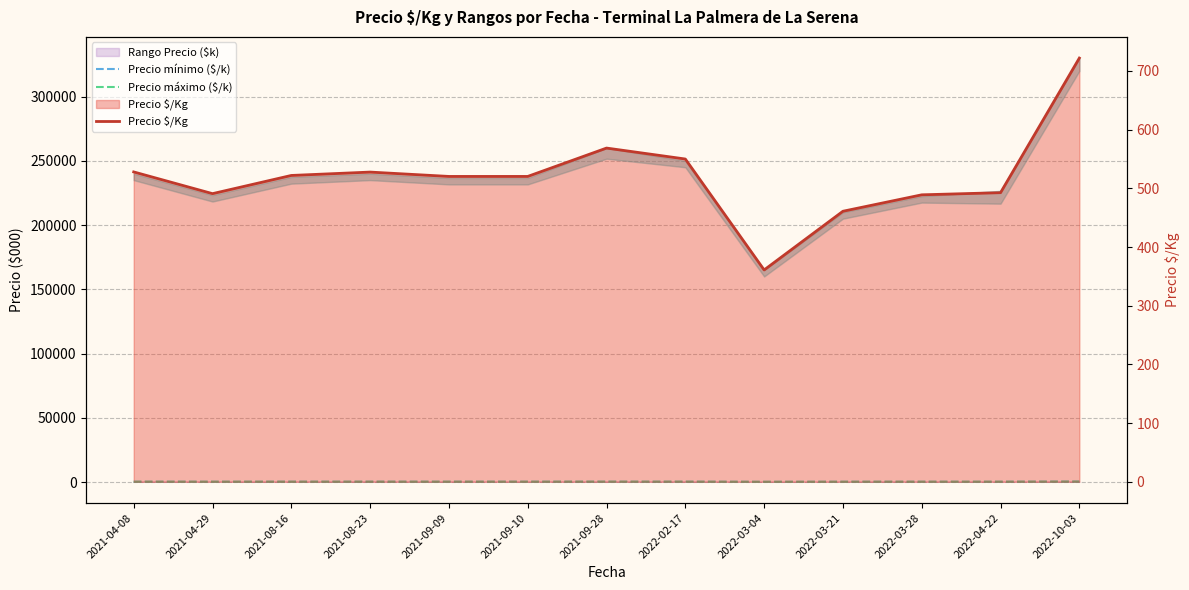

What is the difference between the maximum and second lowest values in the Precio máximo ($/k) series?

120.0